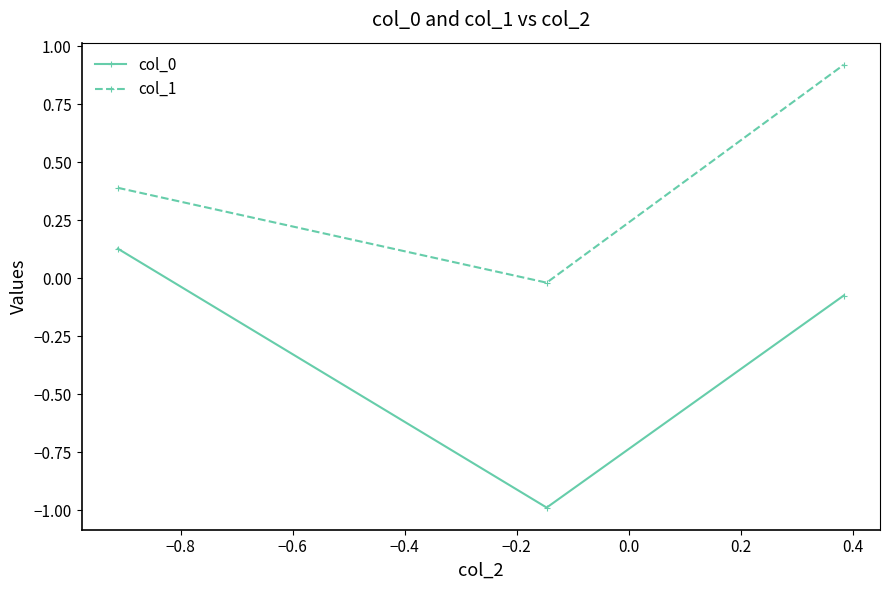

What is the minimum value shown in the chart?

-1.0